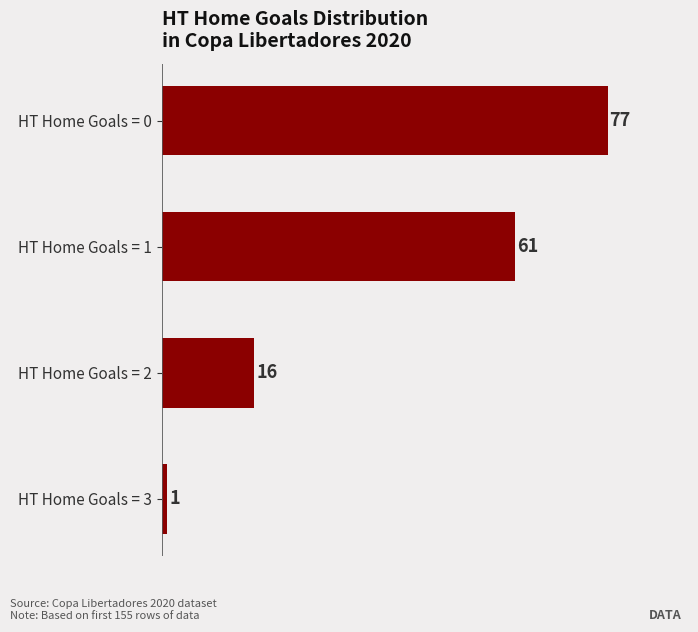

List the labels in order of value, largest first.

HT Home Goals = 0, HT Home Goals = 1, HT Home Goals = 2, HT Home Goals = 3